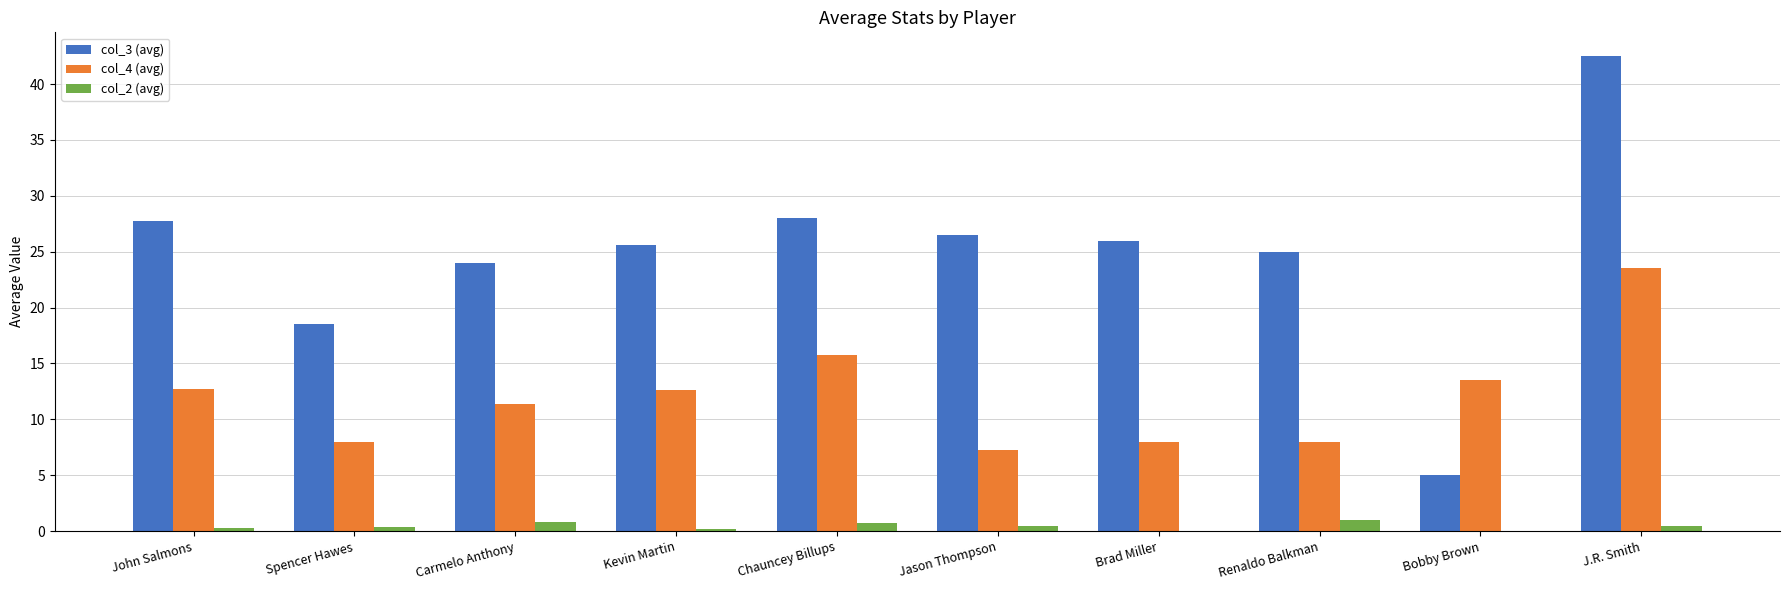

The value of col_3 (avg) at Jason Thompson is 47.0. True or false?

False